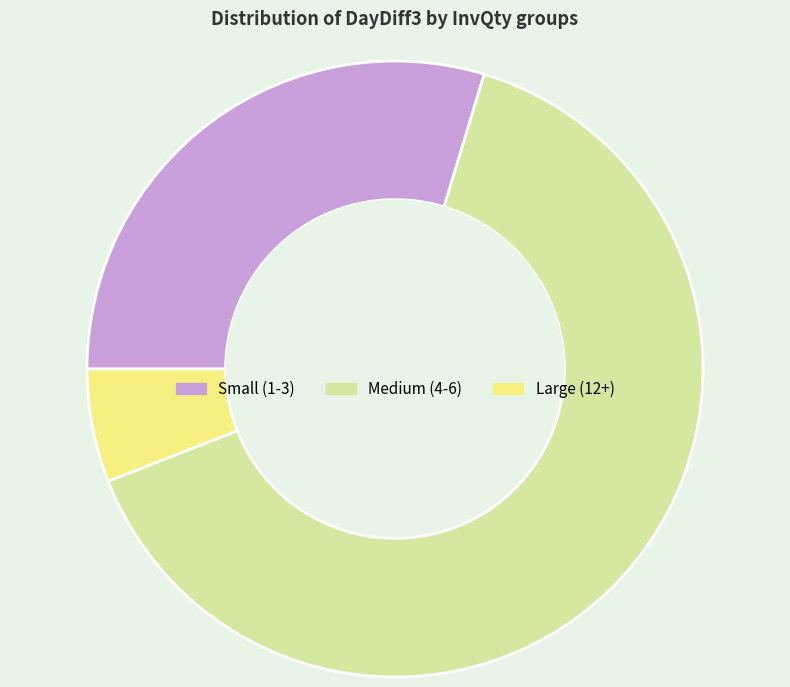

Is there any slice that represents more than half of the pie?

Yes